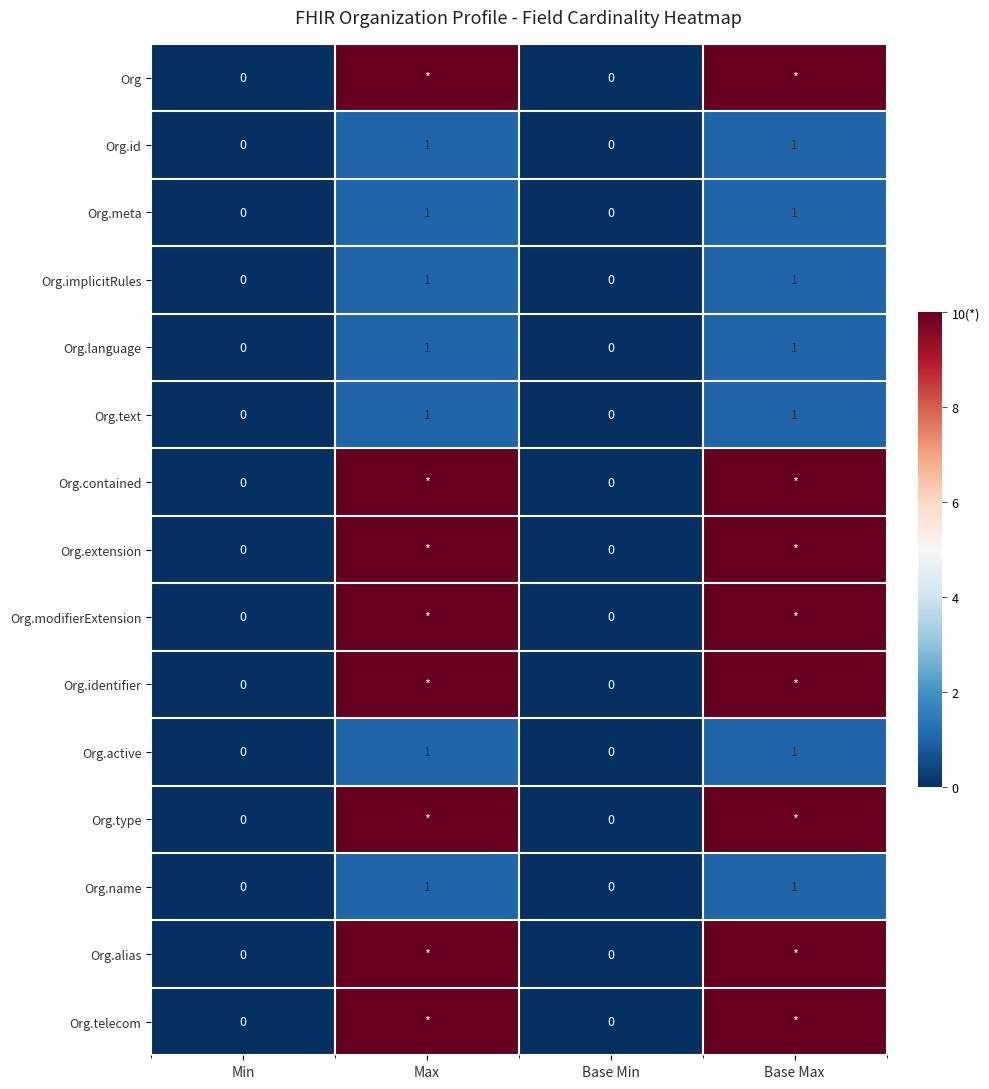

How many Org.name values are between 0 and 1?

4